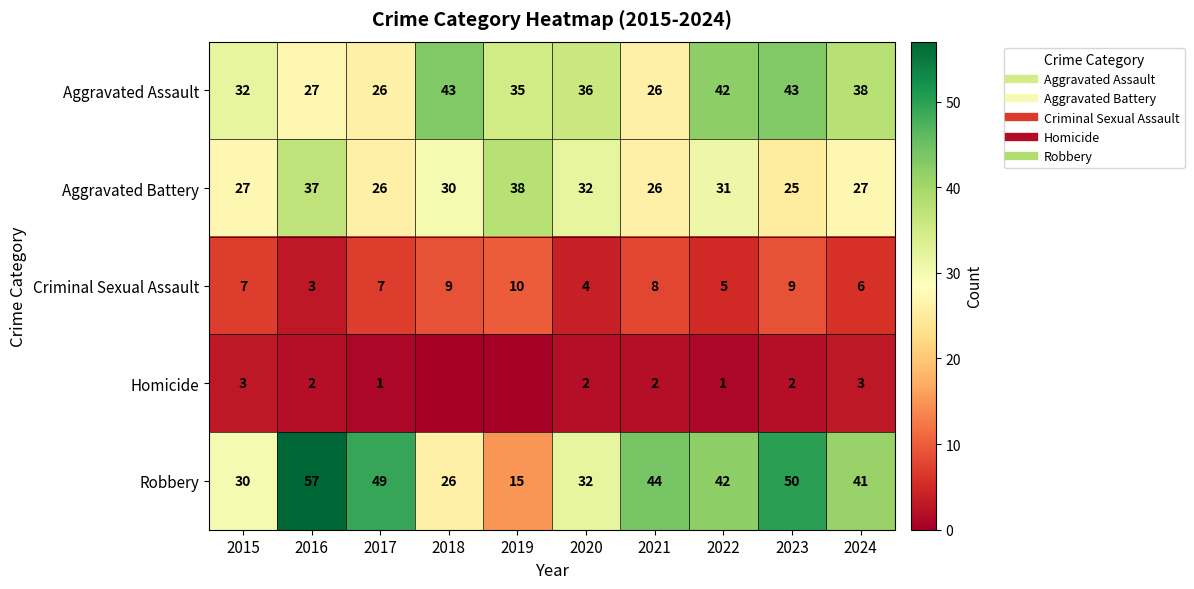

How many distinct data groups are displayed?

5